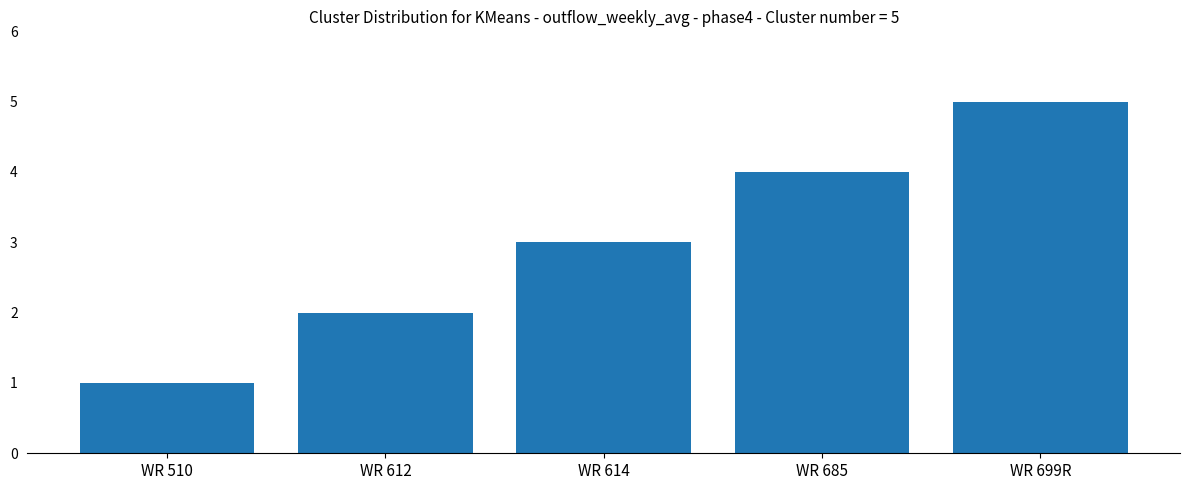

The chart shows a value of 3 at WR 614. True or false?

True